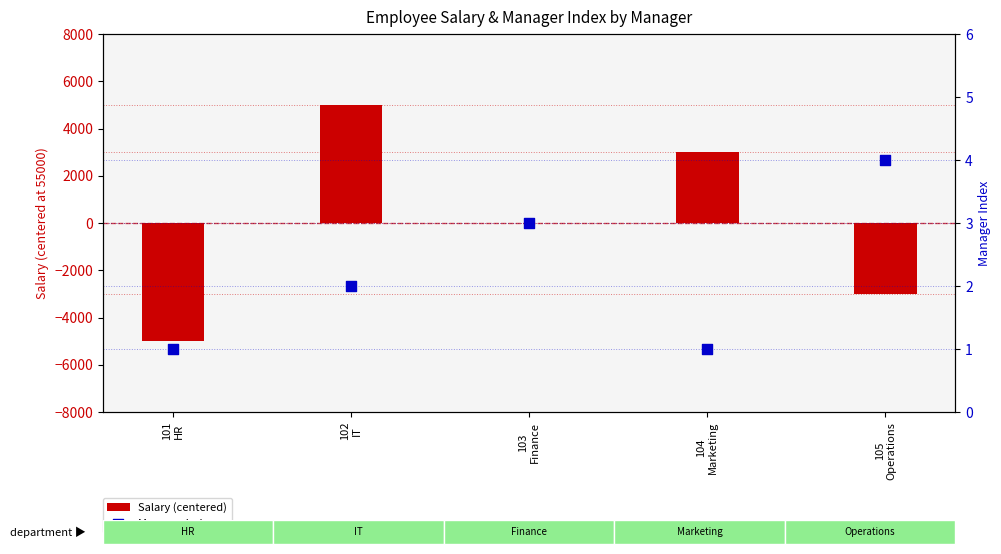

Which series has the largest total across all categories?

Manager Index